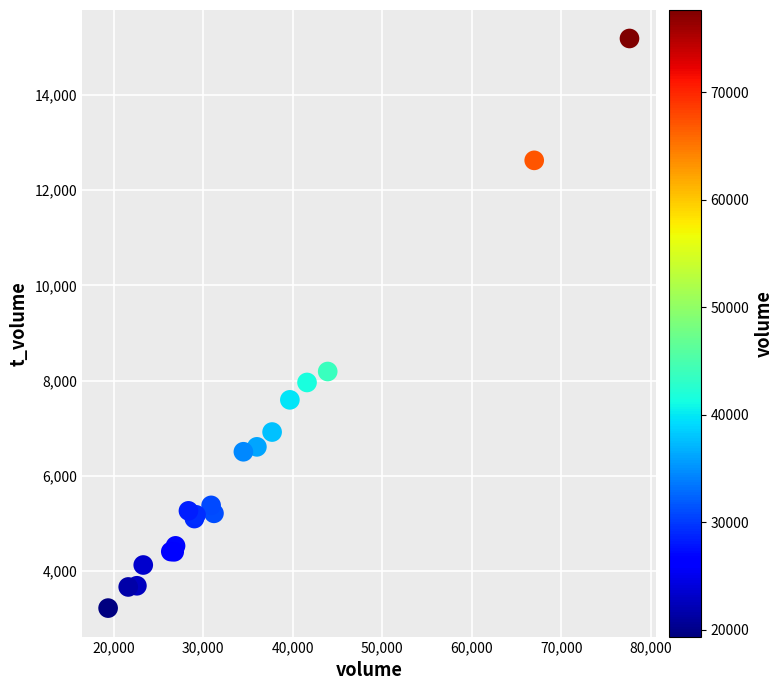

What Y value in the scatter plot is closest to 9202?

8190